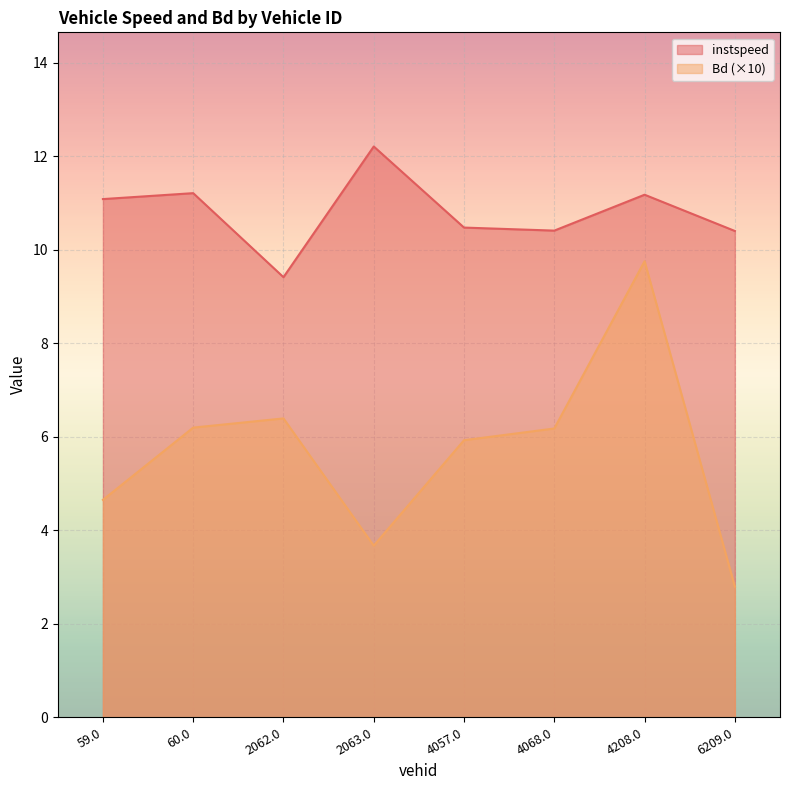

What is the difference between the instspeed values at 6209.0 and 4057.0?

0.1